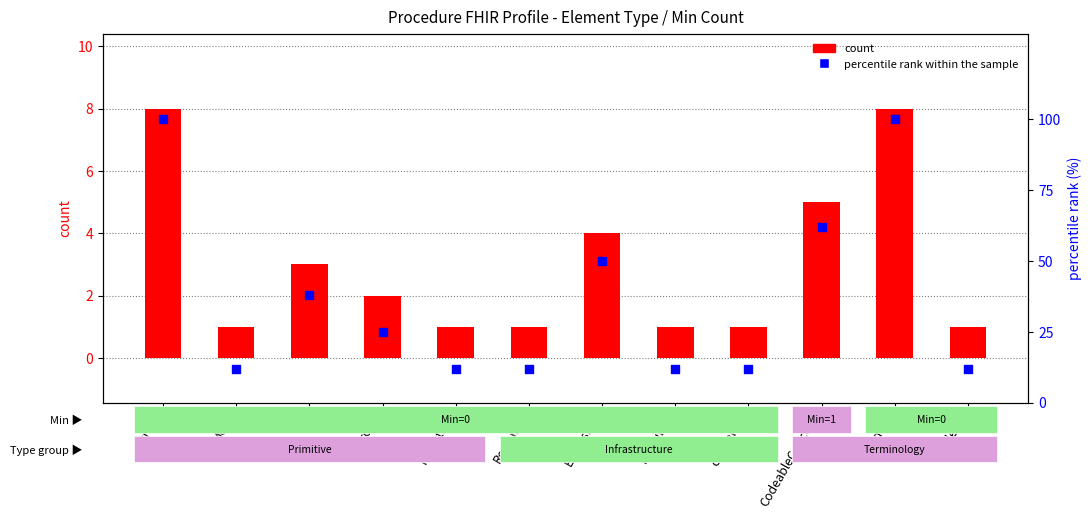

Is the value of count at Meta greater than the value of percentile rank within the sample at Extension?

No